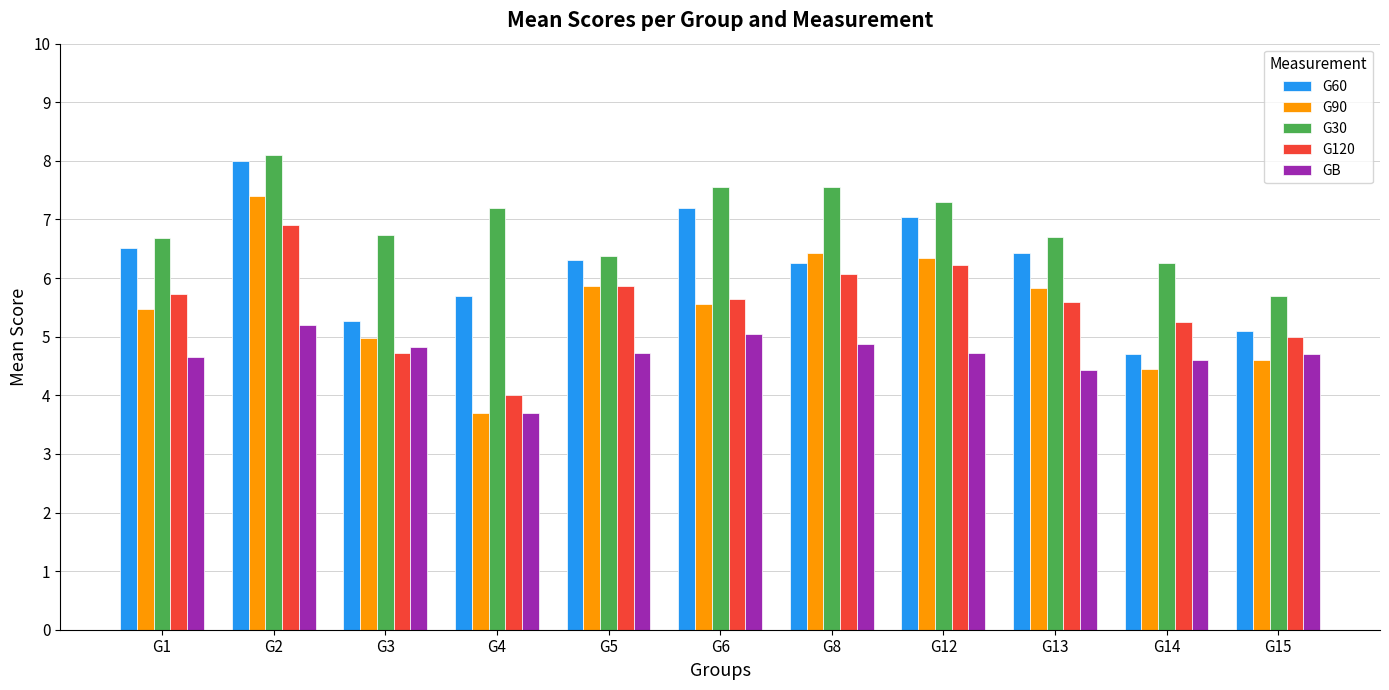

How many data points in G60 are above 6?

7